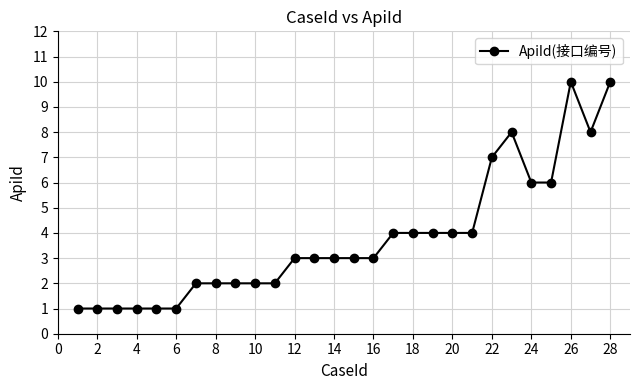

Reading right to left, what are all the values shown in this chart?

10	8	10	6	6	8	7	4	4	4	4	4	3	3	3	3	3	2	2	2	2	2	1	1	1	1	1	1